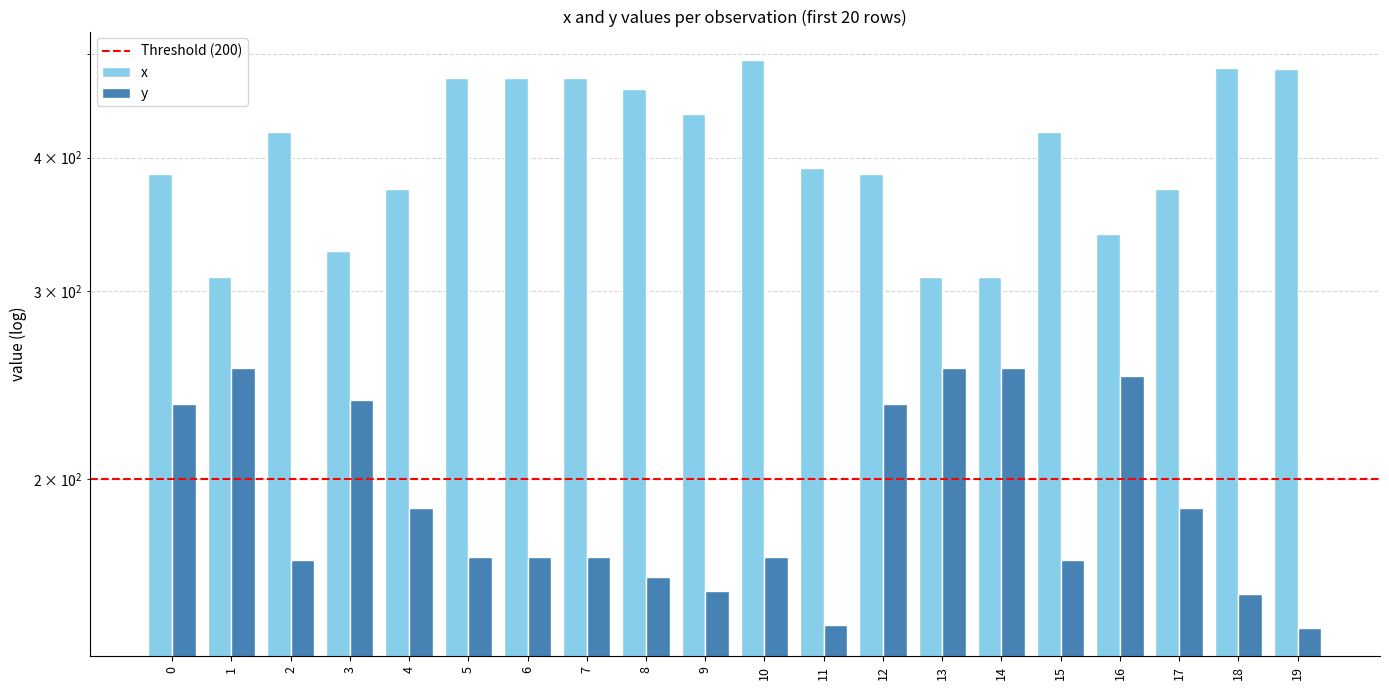

Where is the data nearest to the value 401?

11